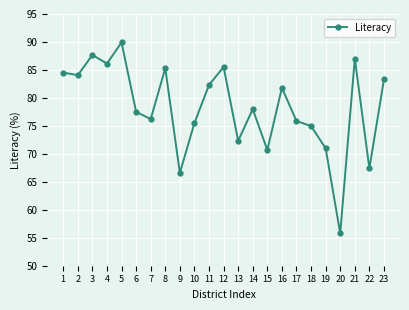

At which category does the data reach its first local valley?

2